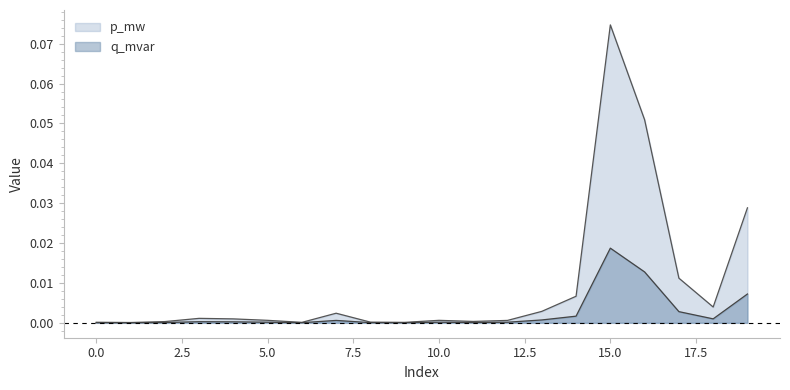

Reading right to left, transcribe all the data shown in this chart.

p_mw: 19=0.0	18=0.0	17=0.0	16=0.1	15=0.1	14=0.0	13=0.0	12=0.0	11=0.0	10=0.0	9=0.0	8=0.0	7=0.0	6=0.0	5=0.0	4=0.0	3=0.0	2=0.0	1=0.0	0=0.0
q_mvar: 19=0.0	18=0.0	17=0.0	16=0.0	15=0.0	14=0.0	13=0.0	12=0.0	11=0.0	10=0.0	9=0.0	8=0.0	7=0.0	6=0.0	5=0.0	4=0.0	3=0.0	2=0.0	1=0.0	0=0.0